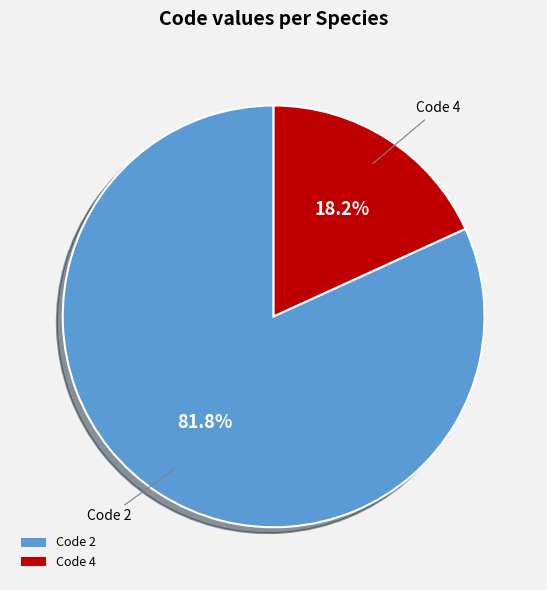

To the nearest percent, what is the average slice percentage?

50%